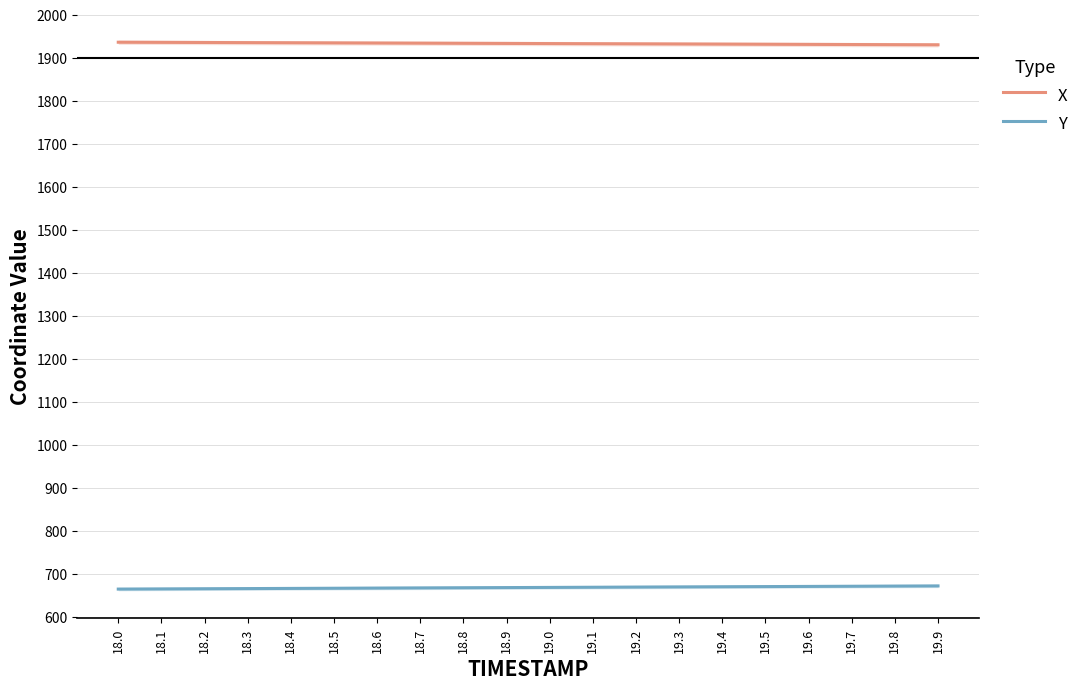

What is the difference between the second highest and second lowest values in the Y series?

6.6